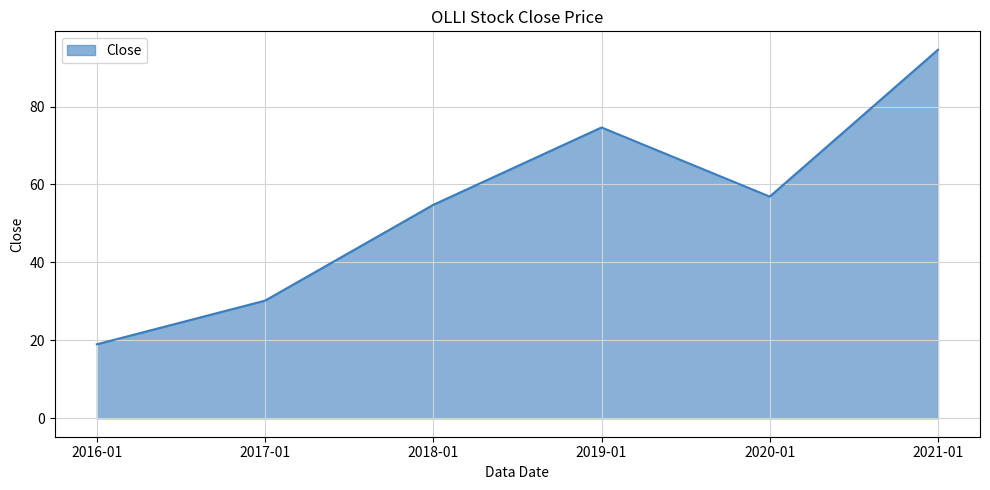

What is the change in value from 2016-01 to 2020-01?

+37.9